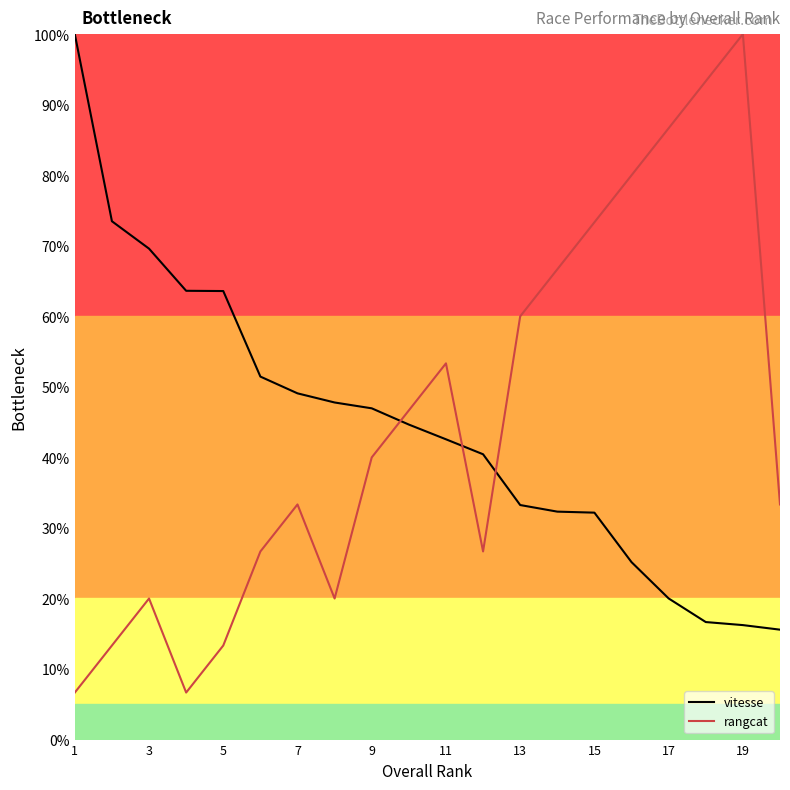

What is the difference between the second highest and minimum values in the vitesse series?

57.9